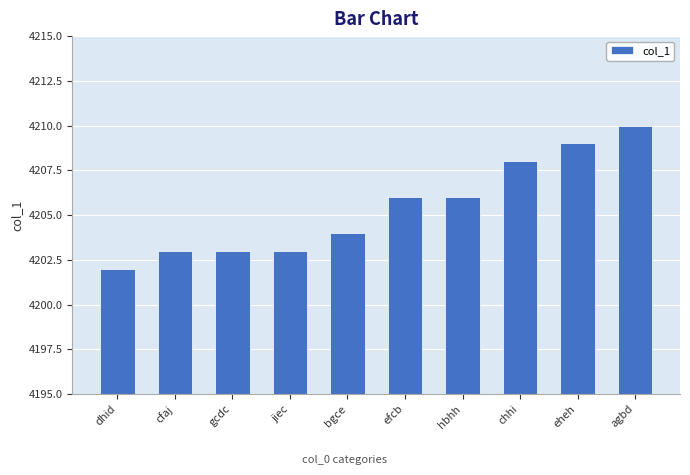

Count the values in the range 4203 to 4208.

7